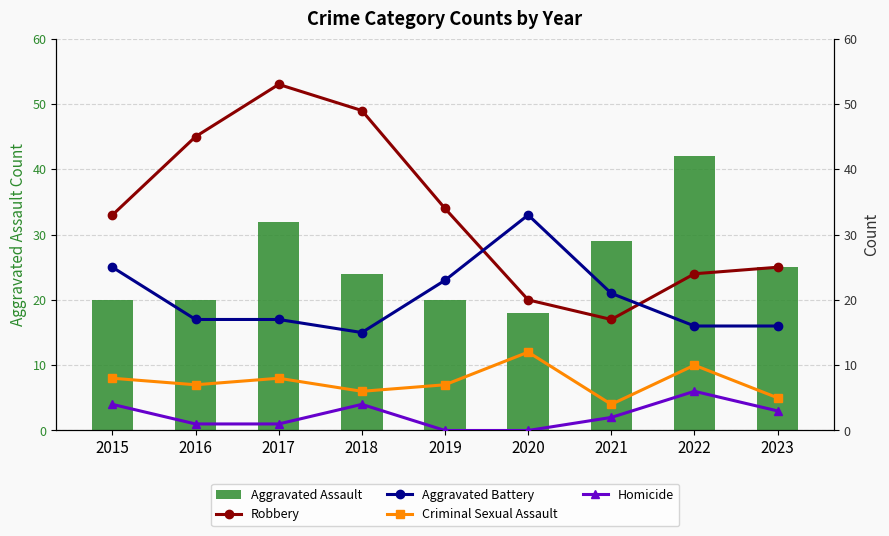

Is it true that Criminal Sexual Assault equals 3 at 2018?

False